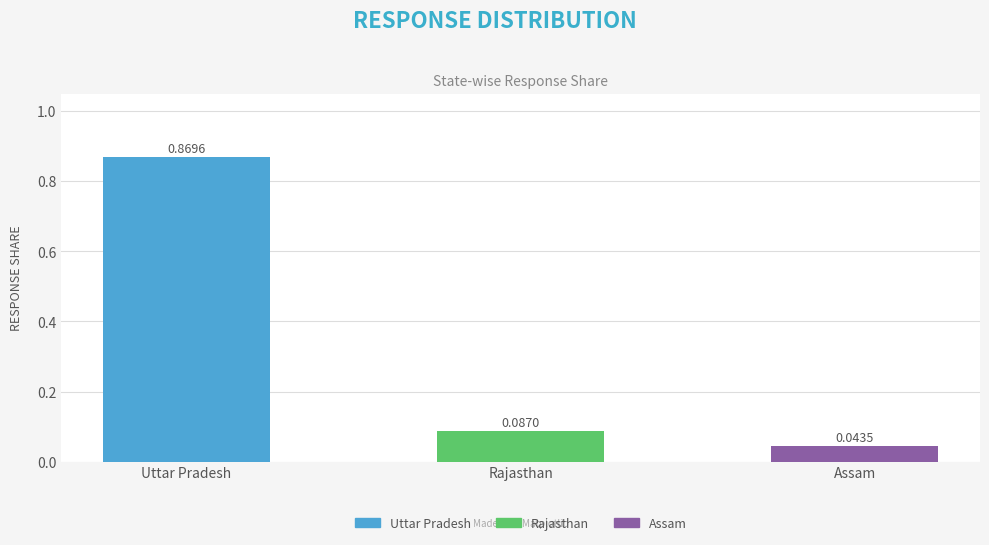

What is the label of the 1st bar from the left?

Uttar Pradesh